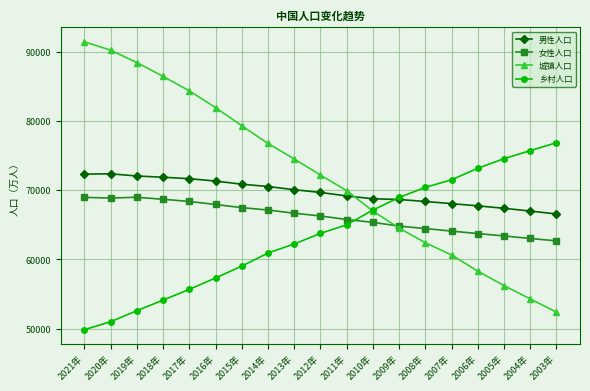

At how many categories does at least one series exceed 90476?

1